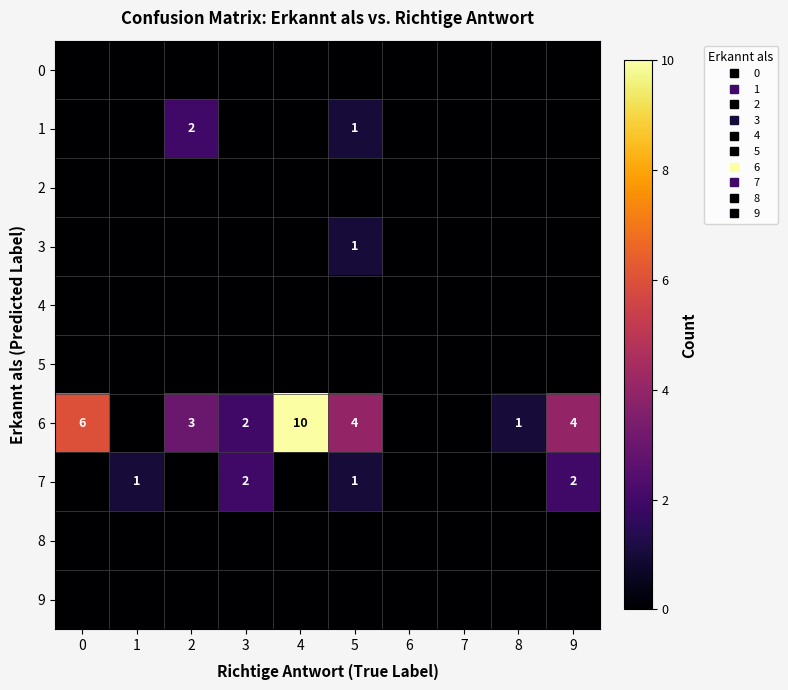

Rank the series by their maximum value, from lowest to highest.

0, 2, 4, 5, 8, 9, 3, 1, 7, 6